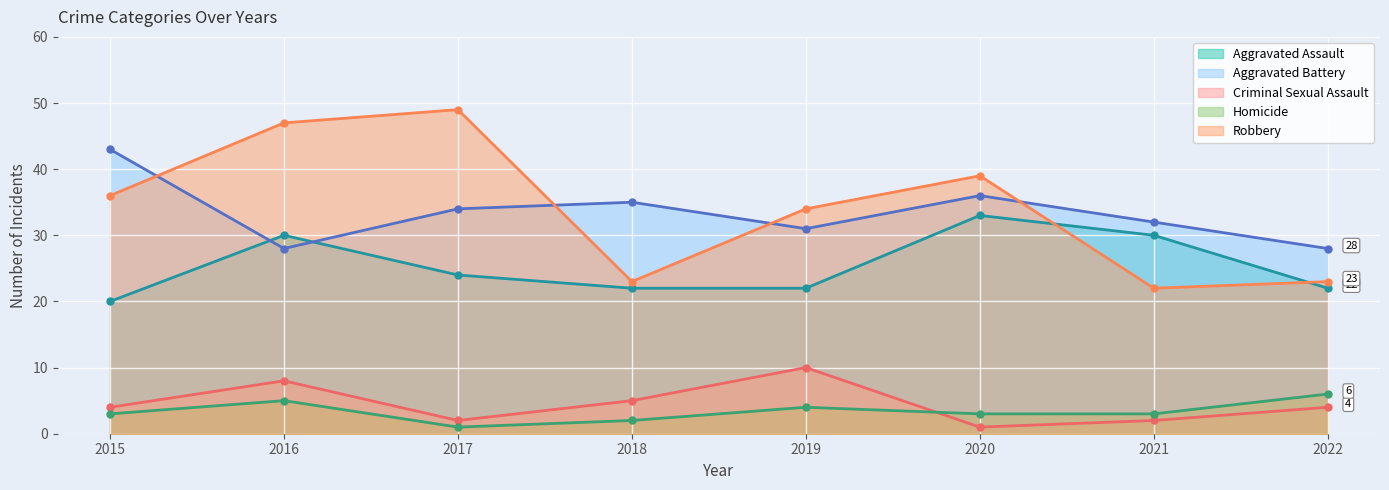

What is the difference between the maximum and minimum values in the Aggravated Assault series?

13